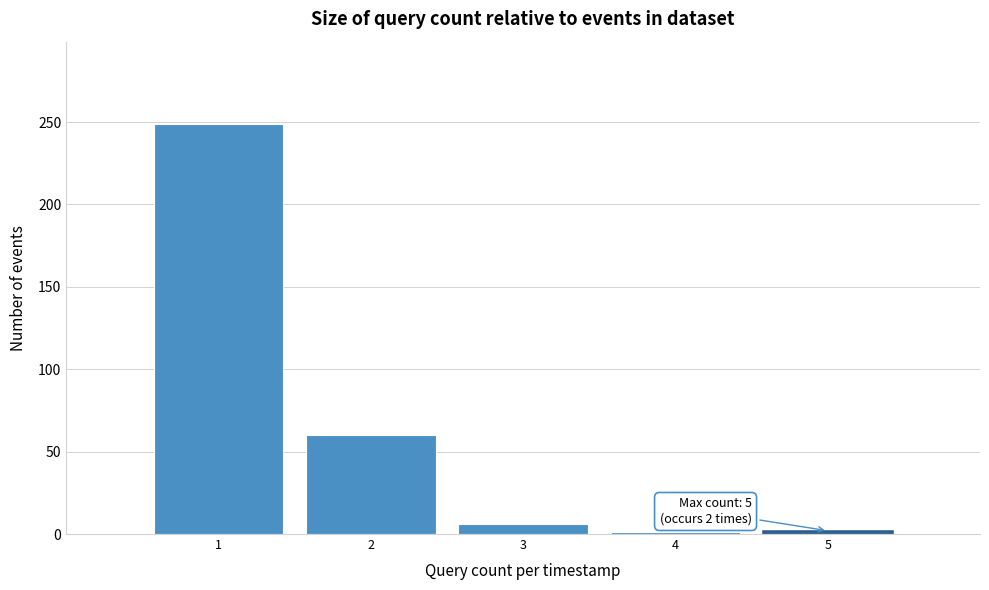

What is the greatest value displayed?

249